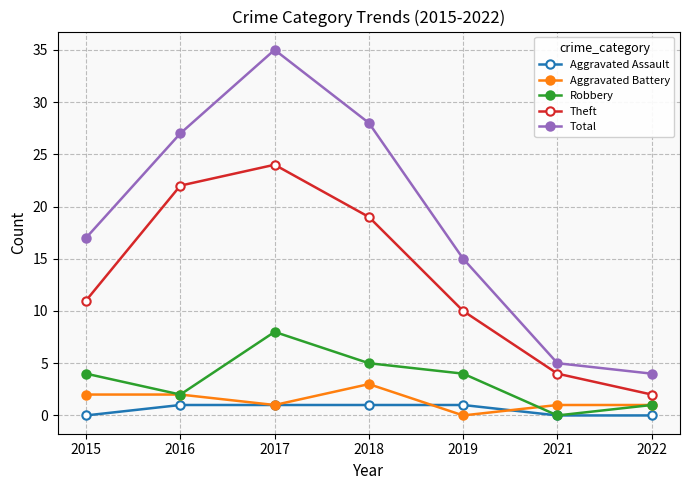

What is the maximum value shown in the chart?

35